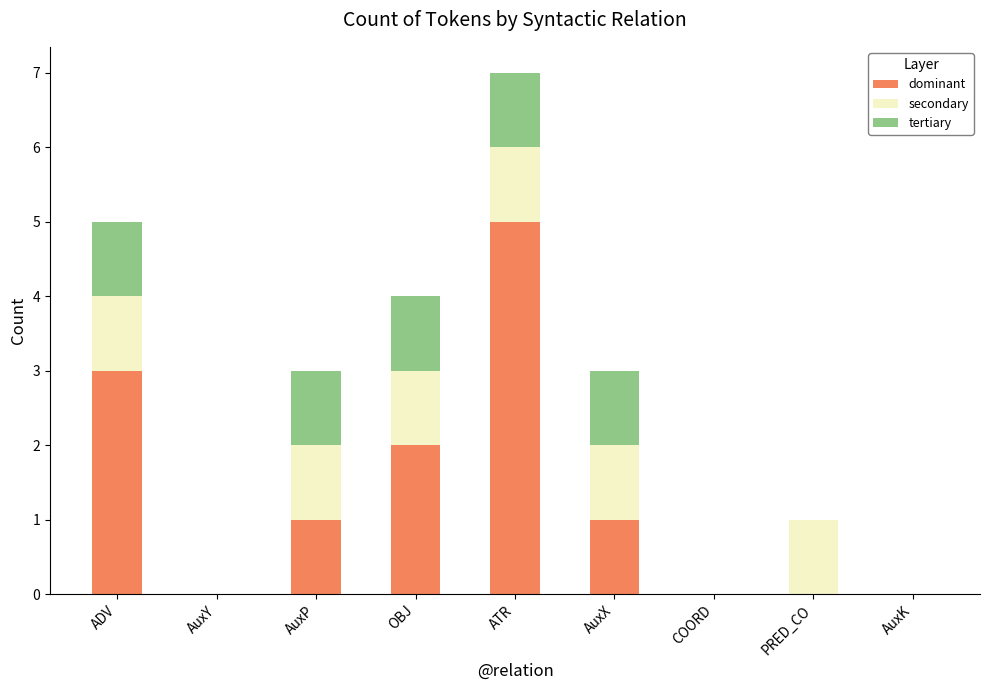

The value of dominant at AuxK is 0. True or false?

True